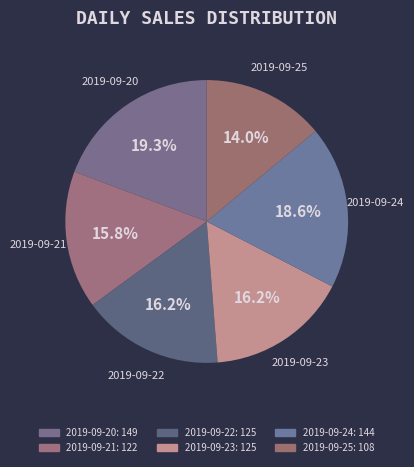

How many slices are in this pie chart?

6